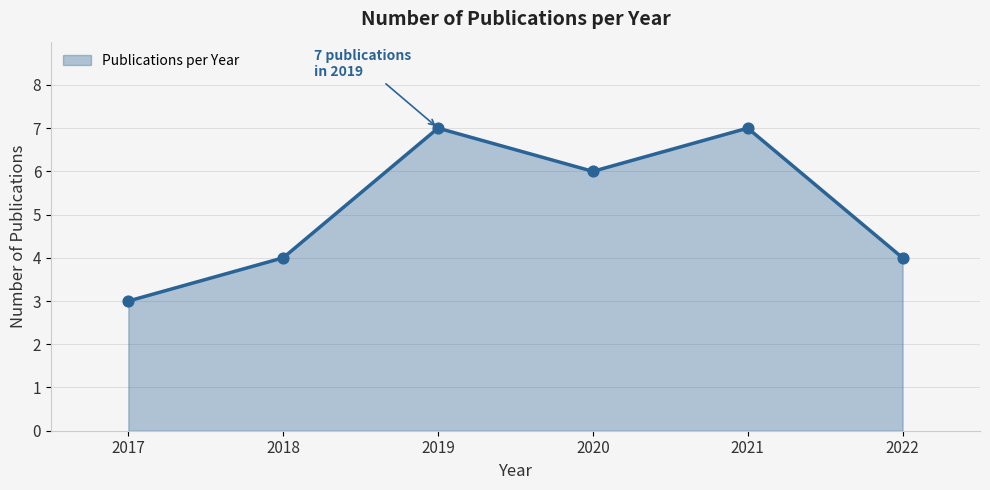

What is the change in value from 2018 to 2021?

+3